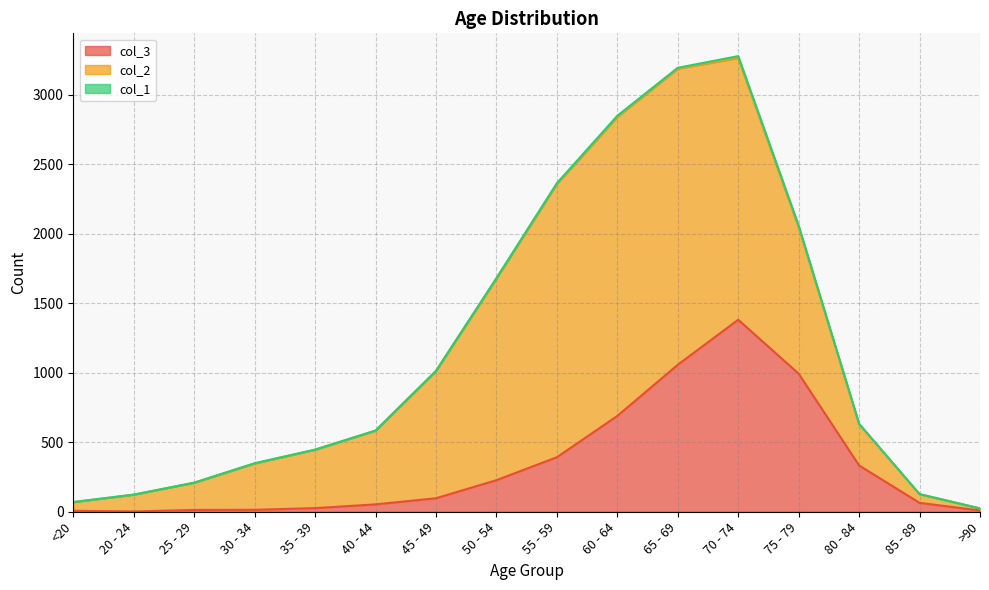

List the labels in order of col_3 value, largest first.

70 - 74, 65 - 69, 75 - 79, 60 - 64, 55 - 59, 80 - 84, 50 - 54, 45 - 49, 85 - 89, 40 - 44, 35 - 39, 30 - 34, 25 - 29, >90, <20, 20 - 24